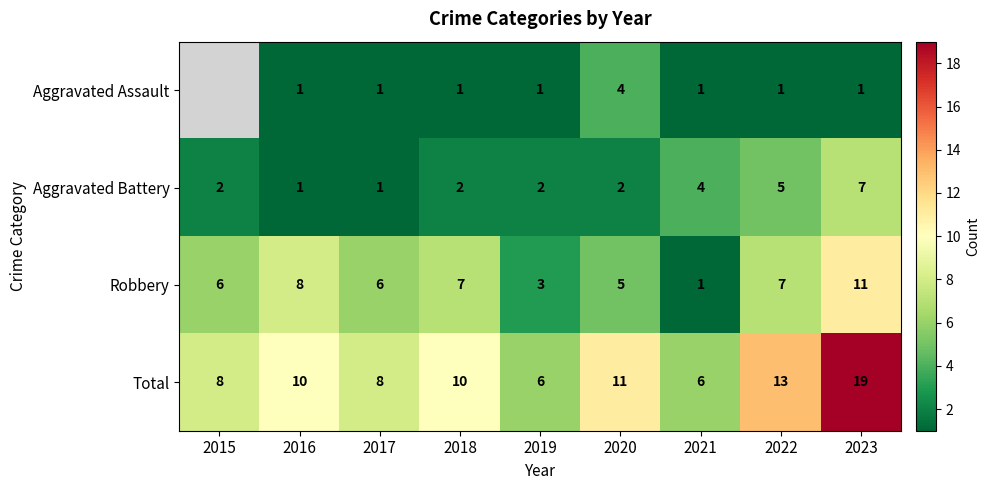

At 2018, list the series in order from largest to smallest.

Total, Robbery, Aggravated Battery, Aggravated Assault